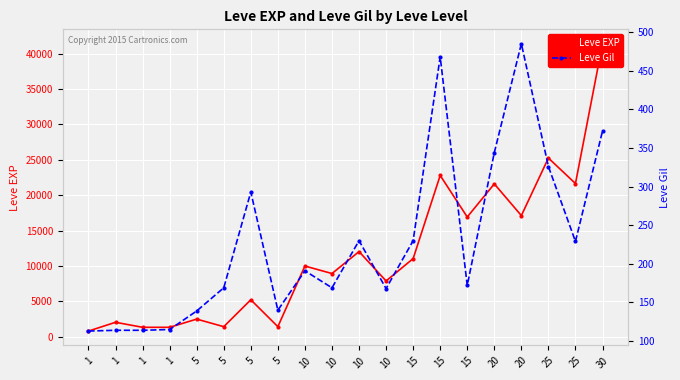

What is the maximum value shown in the chart?

41410